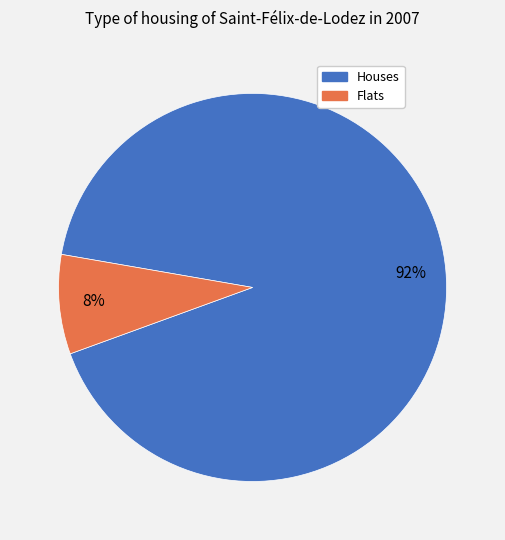

Is there any slice that represents more than half of the pie?

Yes